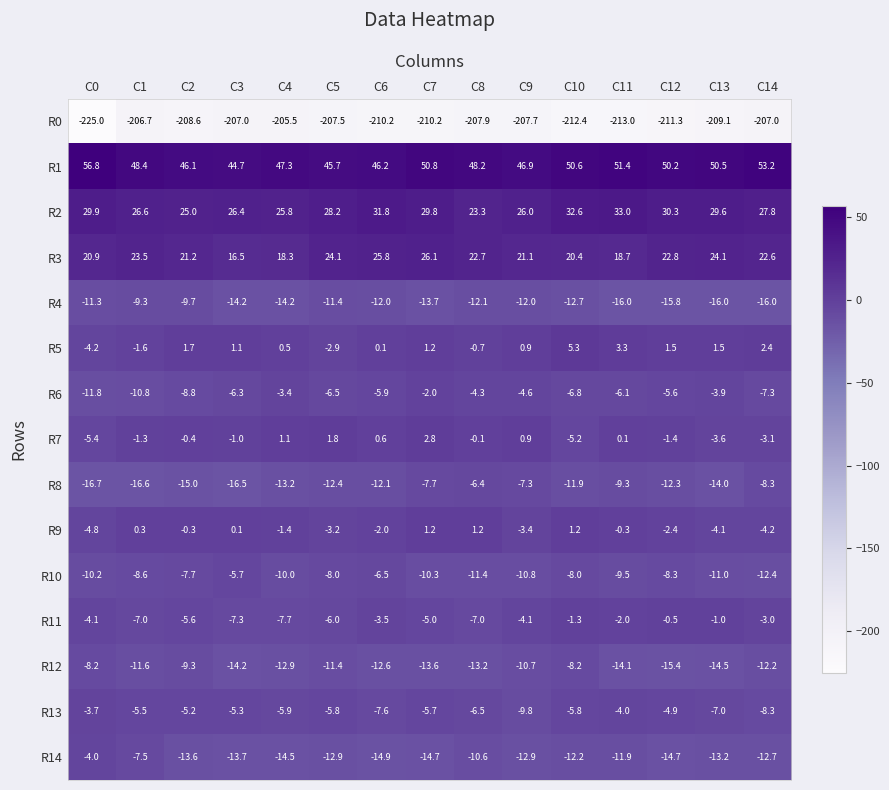

The R7 series shows 0.6 at C6. True or false?

True